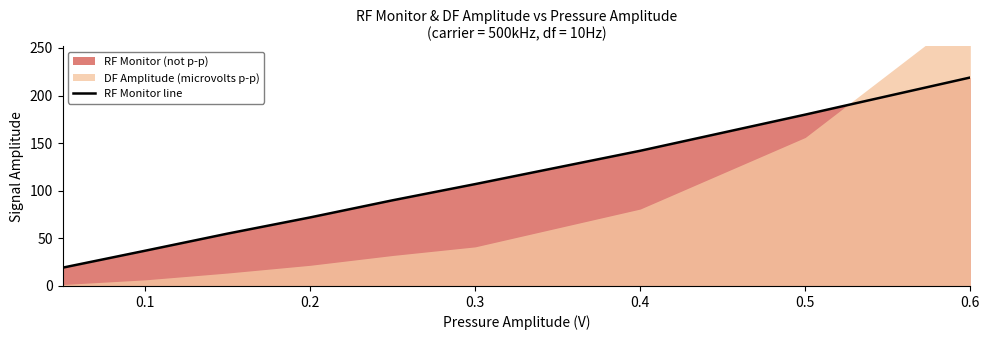

How many data points are above 90?

4